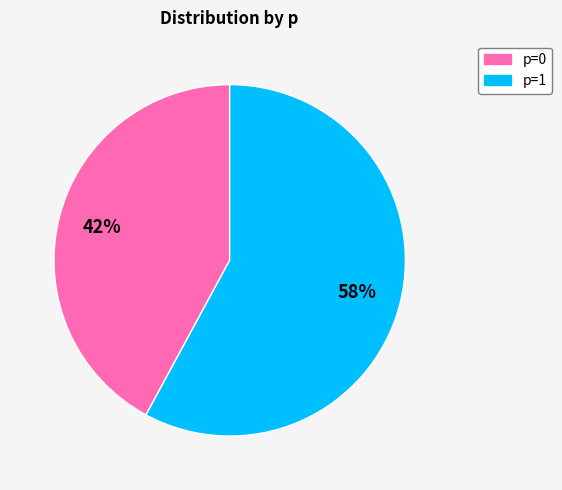

How many segments does this pie chart have?

2